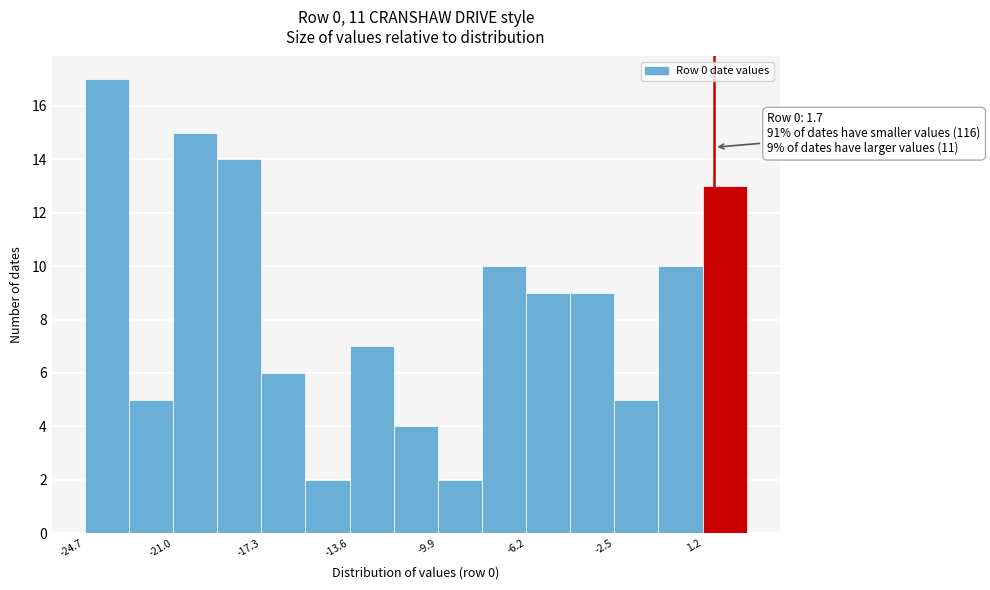

Around what value on the x-axis is the tallest bar? Give the approximate position of its centre, as read against the axis.

-24.0